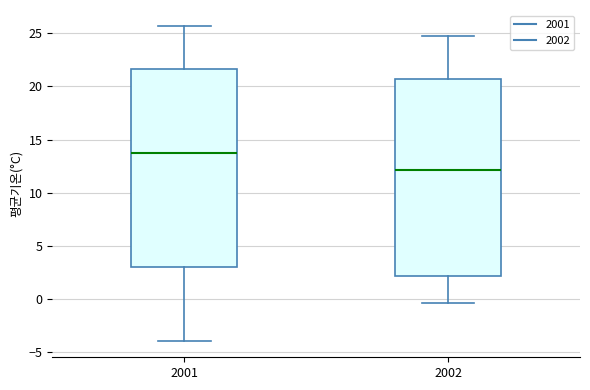

Reading left to right, read every box against the y-axis: the position of its median line, the range the box covers, and the ends of its whiskers. The values are not printed on the chart, so give them approximately, as read against the axis.

2001: median 14.0, box 3.0 to 21.5, whiskers -4.0 to 25.5
2002: median 12.0, box 2.0 to 20.5, whiskers -0.5 to 24.5